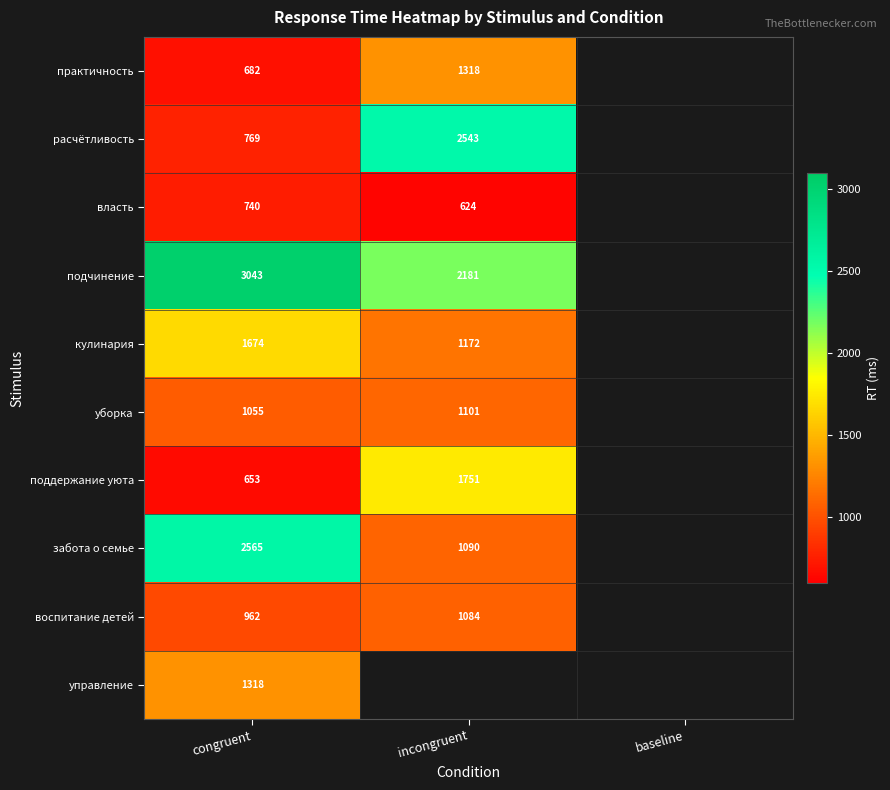

What is the difference between the highest and lowest values at congruent?

2390